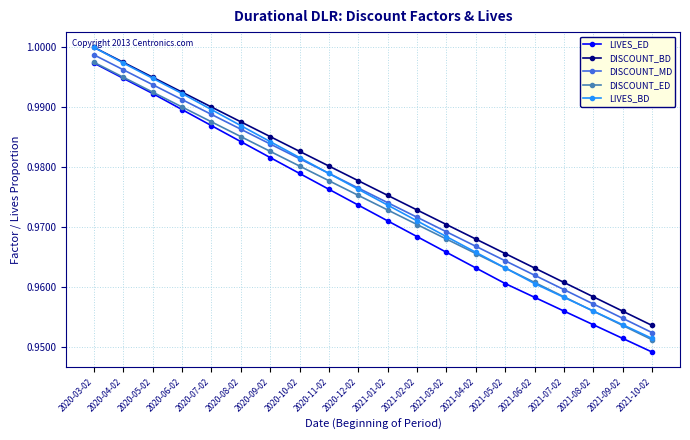

At which label is DISCOUNT_MD closest to 0?

2021-10-02